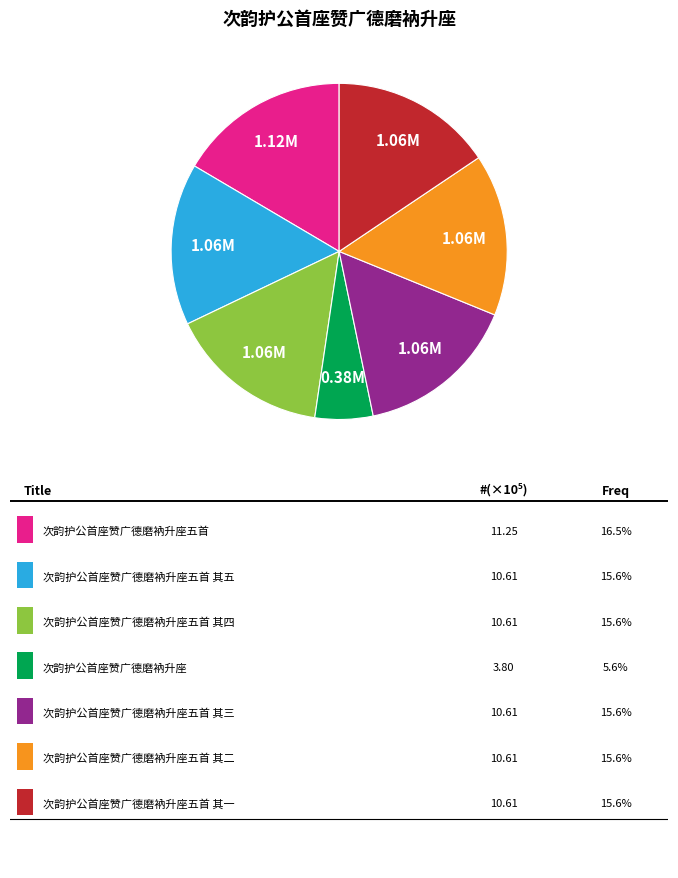

Does any single category account for the majority?

No